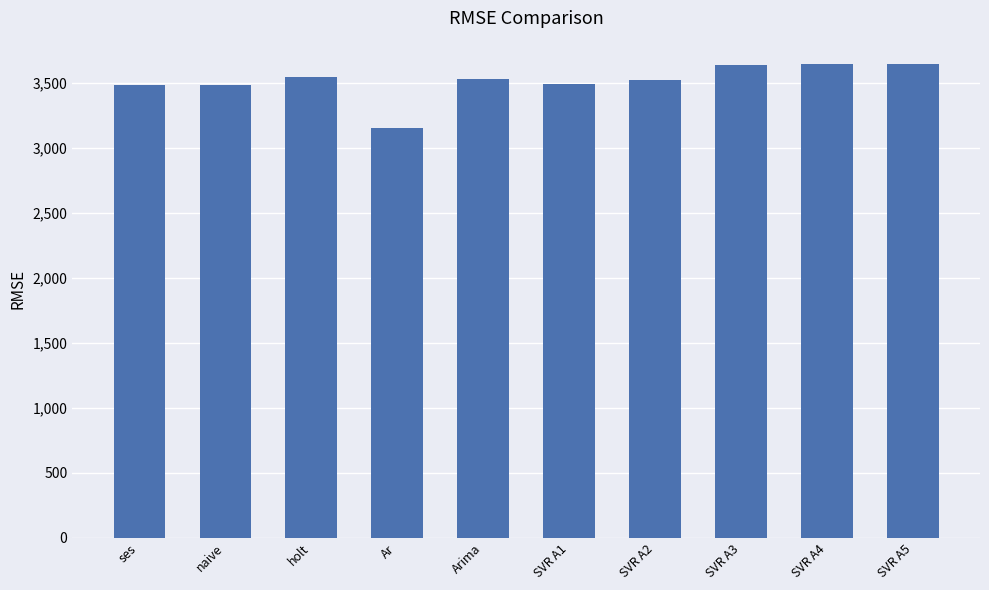

Read the value at Arima.

3530.5